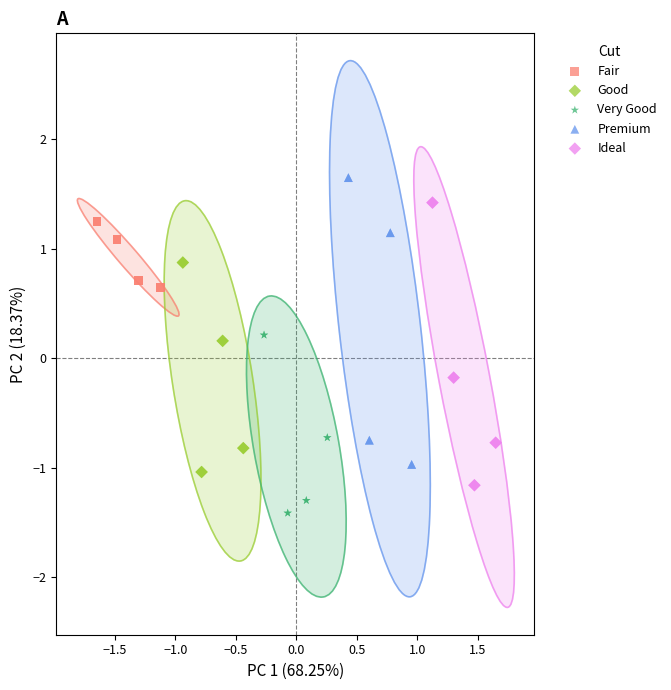

Which series contains the lowest Y value?

Very Good